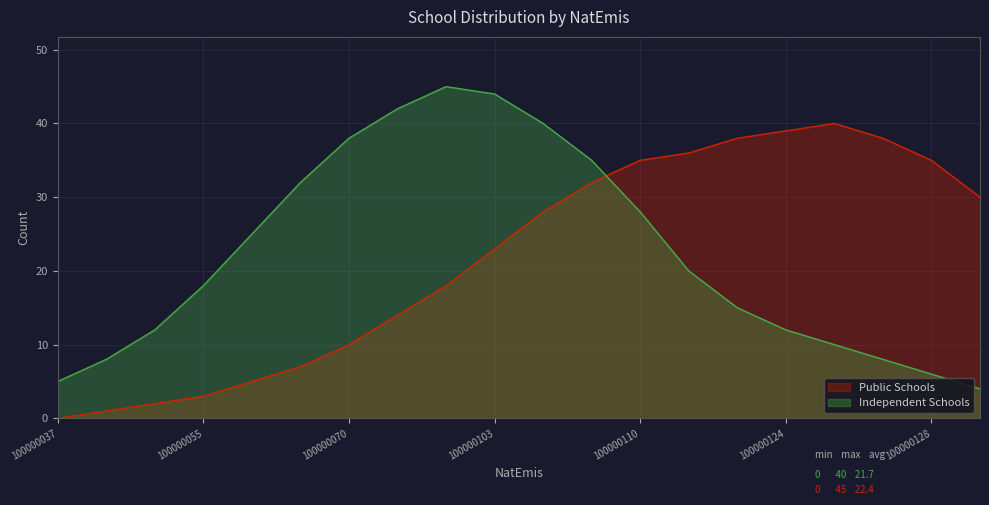

What is the difference between the highest and lowest values at 100000070?

28